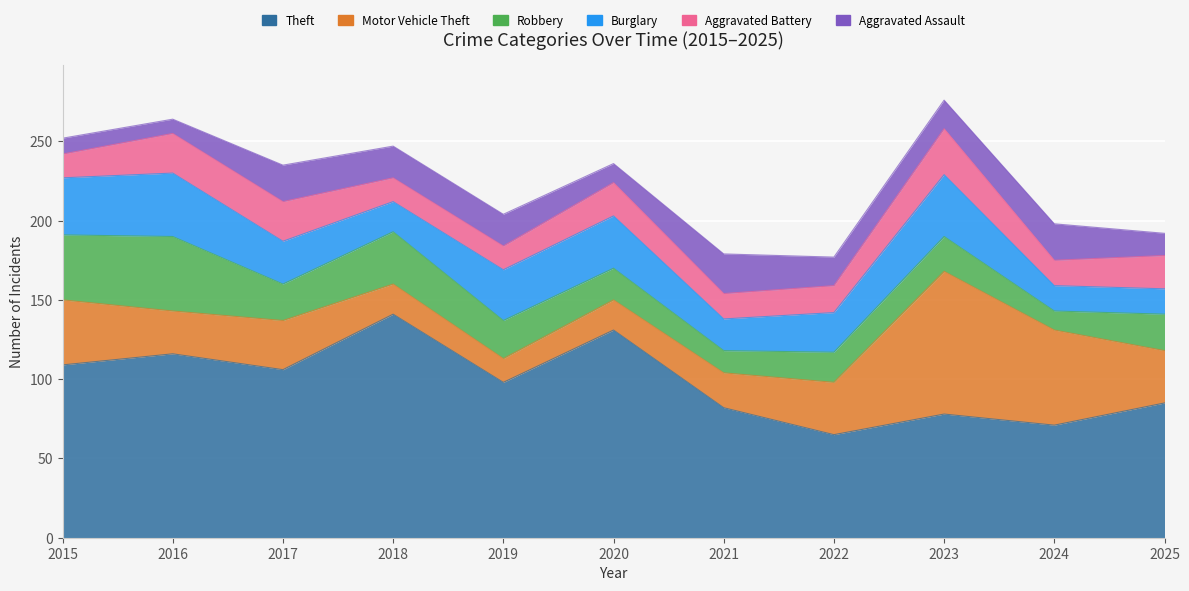

Reading right to left, list all the values displayed in this chart.

Theft: 2025=85	2024=71	2023=78	2022=65	2021=82	2020=131	2019=98	2018=141	2017=106	2016=116	2015=109
Motor Vehicle Theft: 2025=33	2024=60	2023=90	2022=33	2021=22	2020=19	2019=15	2018=19	2017=31	2016=27	2015=41
Robbery: 2025=23	2024=12	2023=22	2022=19	2021=14	2020=20	2019=24	2018=33	2017=23	2016=47	2015=41
Burglary: 2025=16	2024=16	2023=39	2022=25	2021=20	2020=33	2019=32	2018=19	2017=27	2016=40	2015=36
Aggravated Battery: 2025=21	2024=16	2023=29	2022=17	2021=16	2020=21	2019=15	2018=15	2017=25	2016=25	2015=15
Aggravated Assault: 2025=14	2024=23	2023=18	2022=18	2021=25	2020=12	2019=20	2018=20	2017=23	2016=9	2015=10